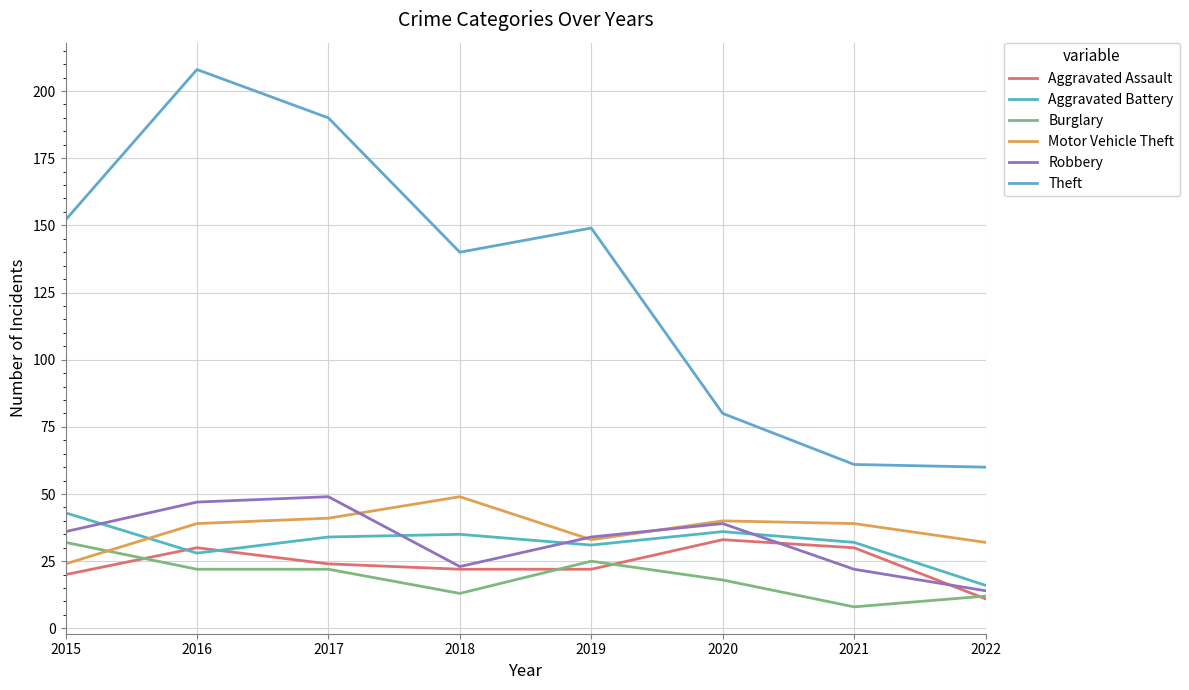

What is the greatest value displayed?

208